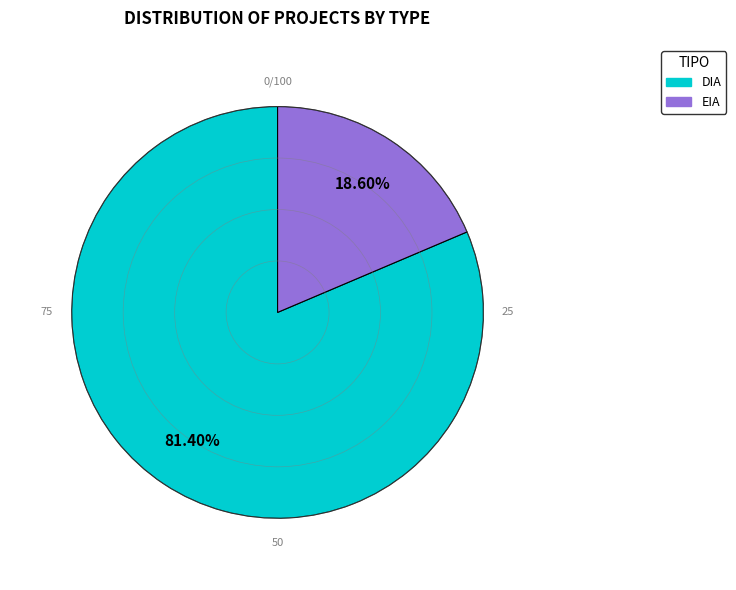

What is the largest slice in the pie chart?

DIA